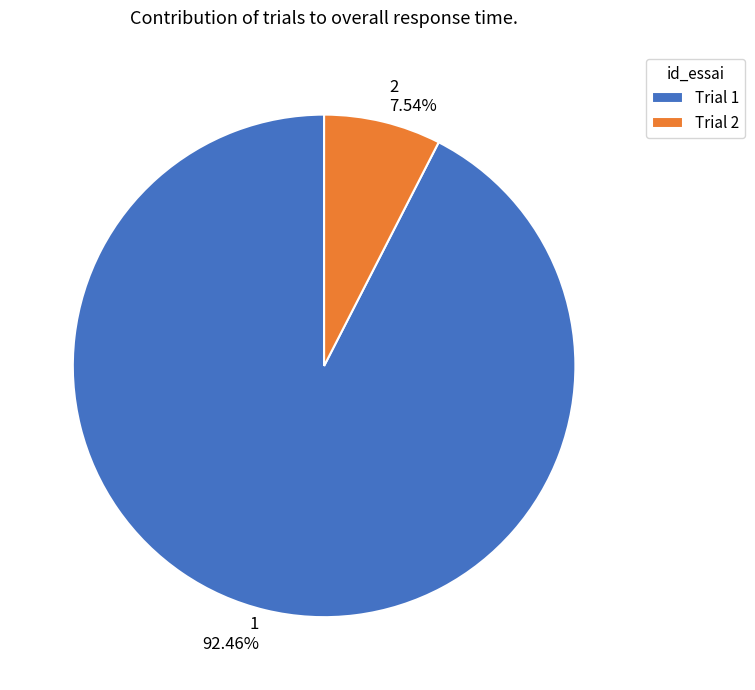

Is there any slice that represents more than half of the pie?

Yes